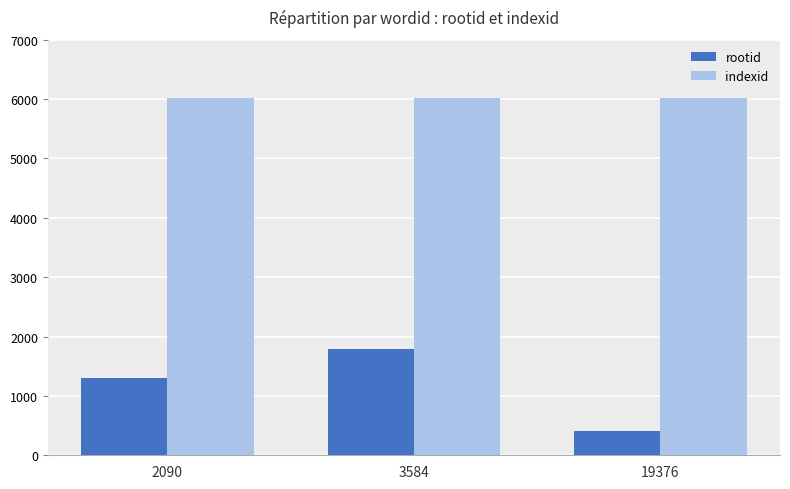

What are all the series names shown in the legend?

rootid, indexid